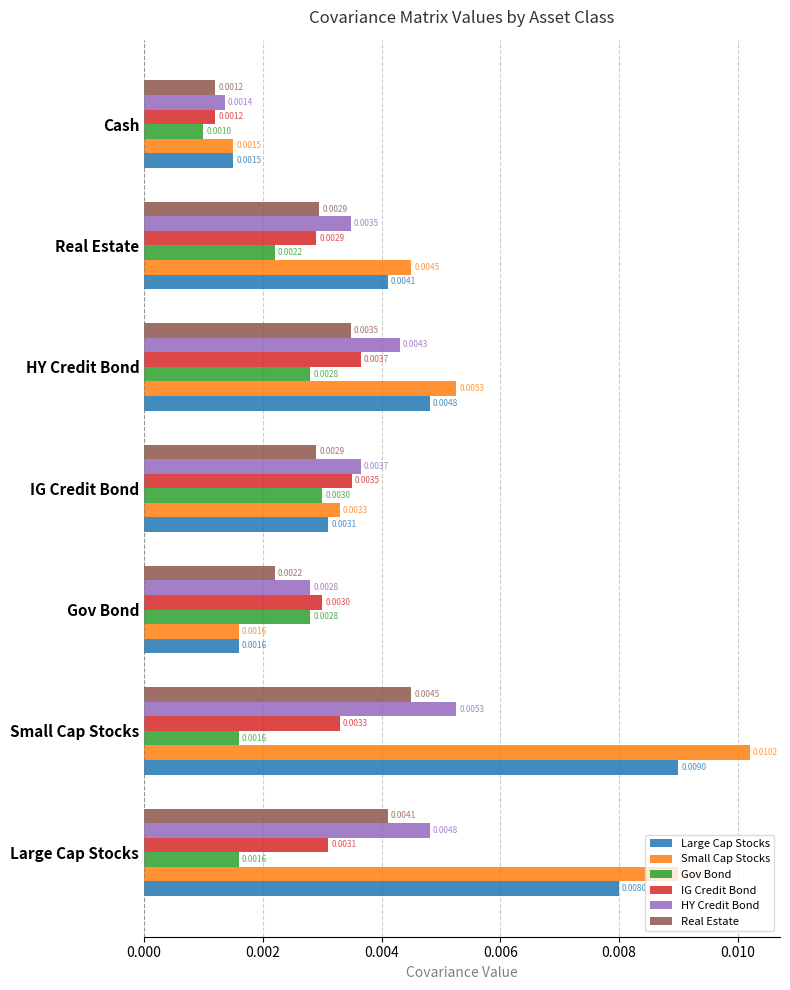

List the labels in order of Small Cap Stocks value, largest first.

Small Cap Stocks, Large Cap Stocks, HY Credit Bond, Real Estate, IG Credit Bond, Gov Bond, Cash